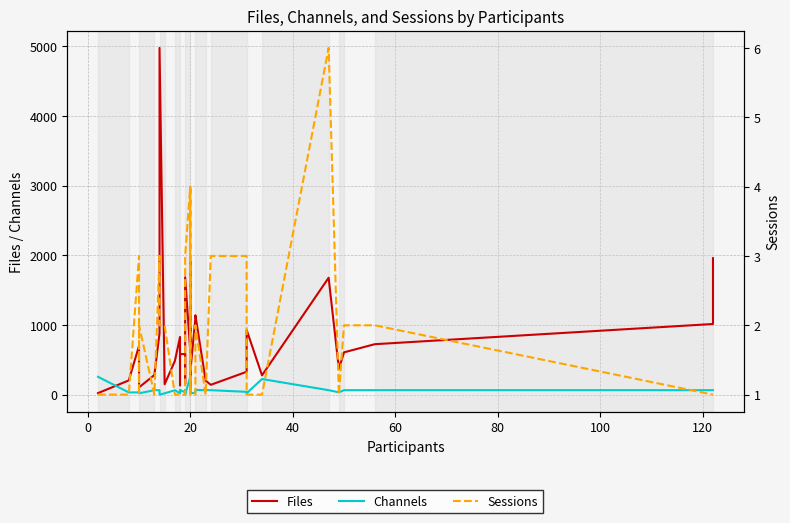

Is the value of Channels at 20 greater than the value of Files at 60?

No